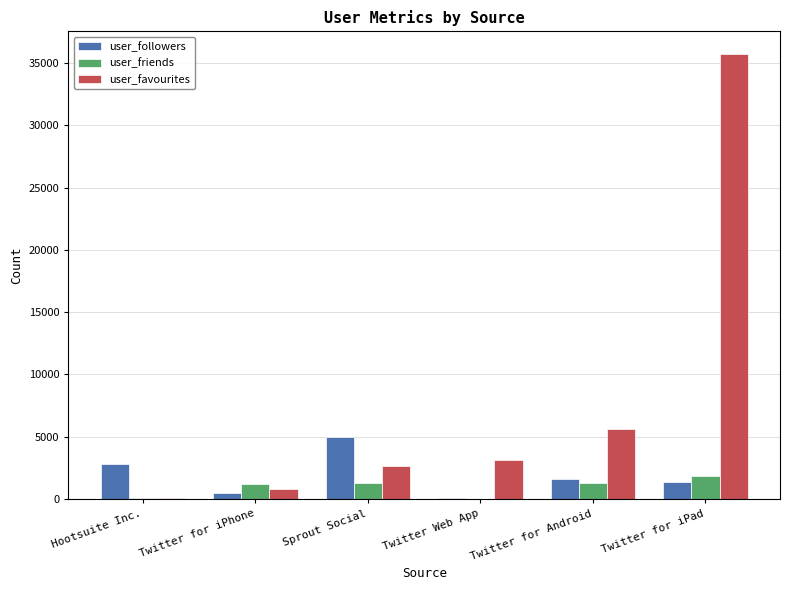

Are the bars horizontal?

No